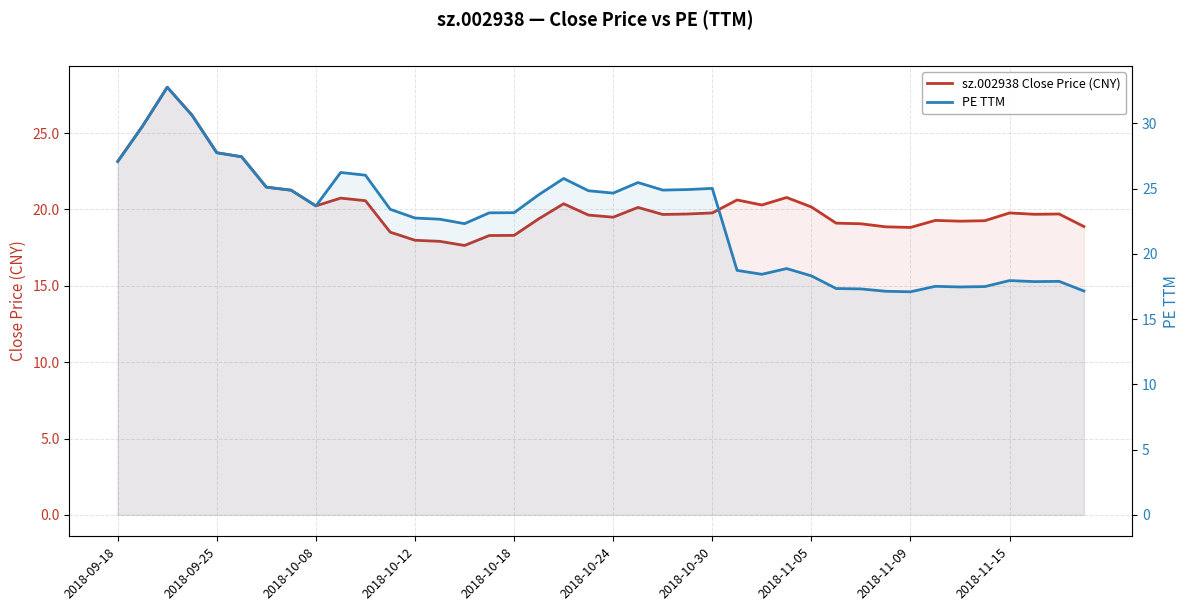

How many interior local valleys does the PE TTM series have?

8